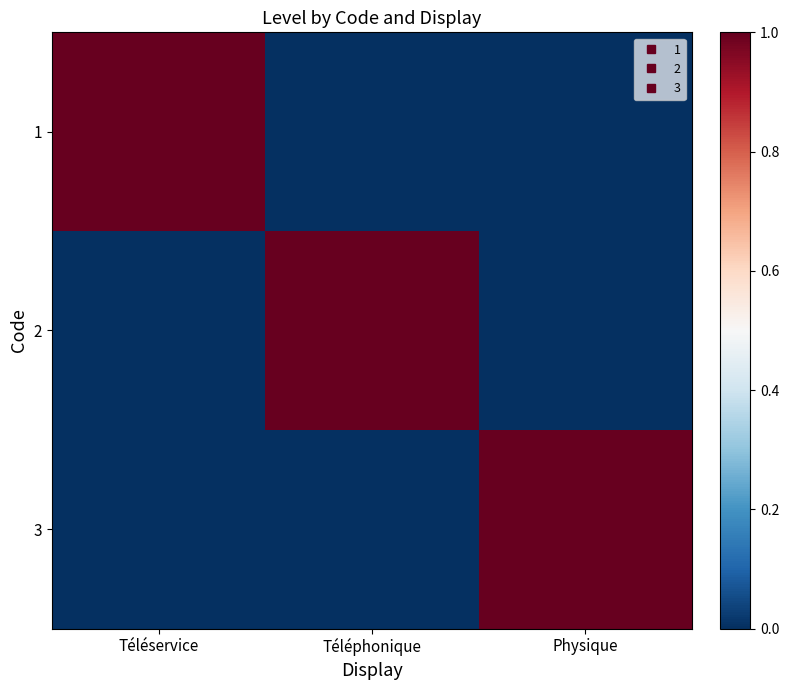

At Physique, list the series in order from largest to smallest.

3, 1, 2